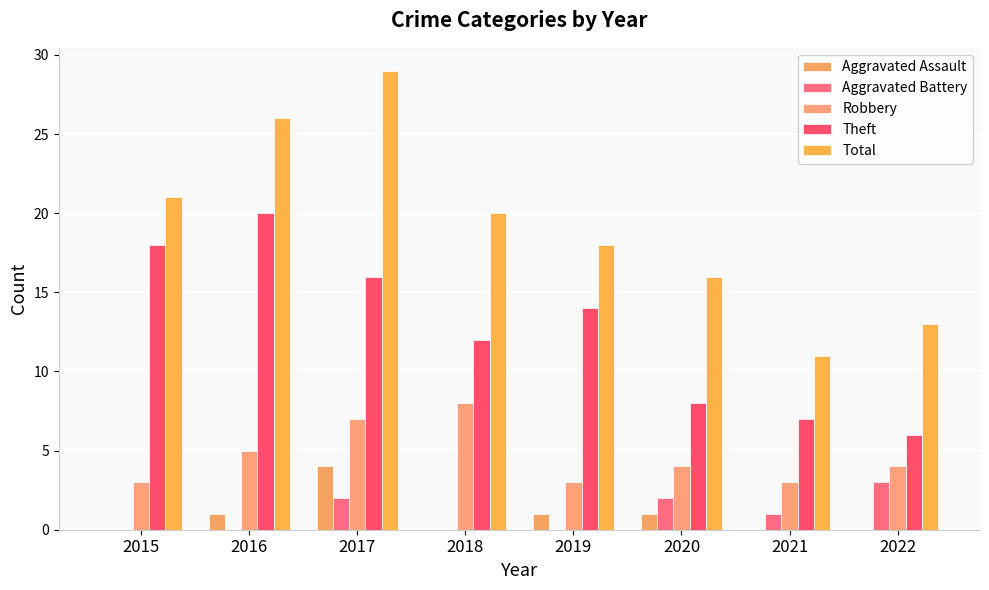

Between 2021 and 2016, which is larger?

2016